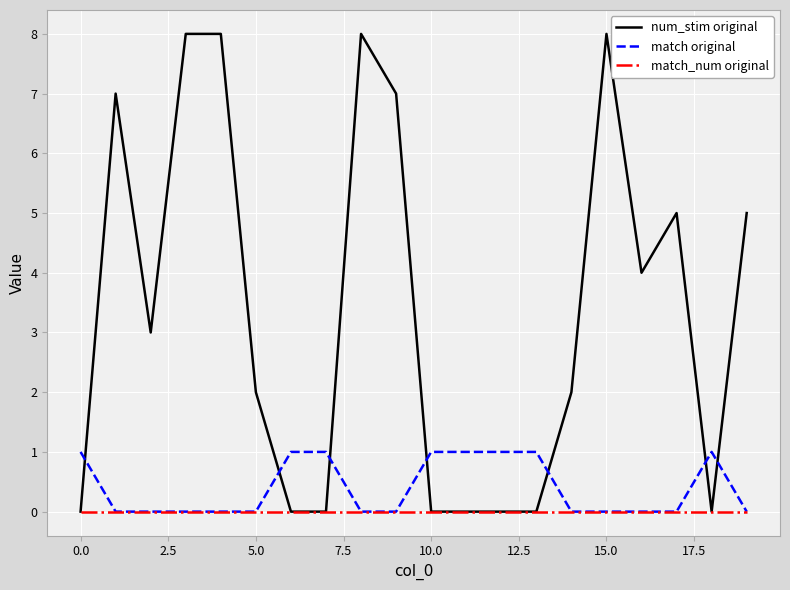

List the series in order of their peak value, highest first.

num_stim original, match original, match_num original